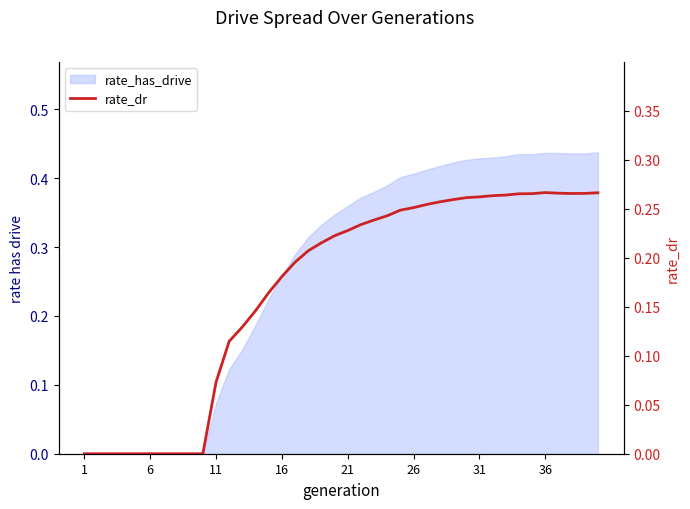

Where is the data nearest to the value 0?

1